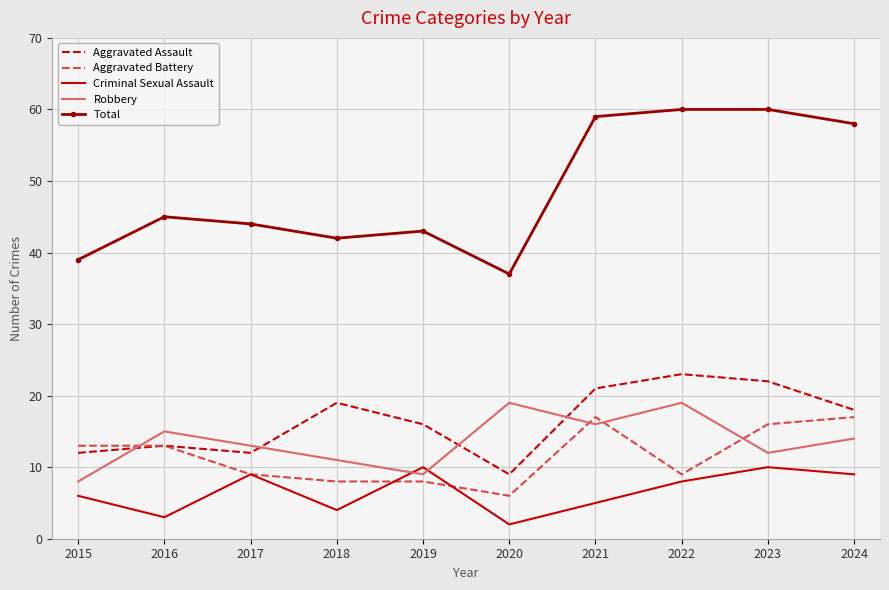

What is the minimum value for Total?

37